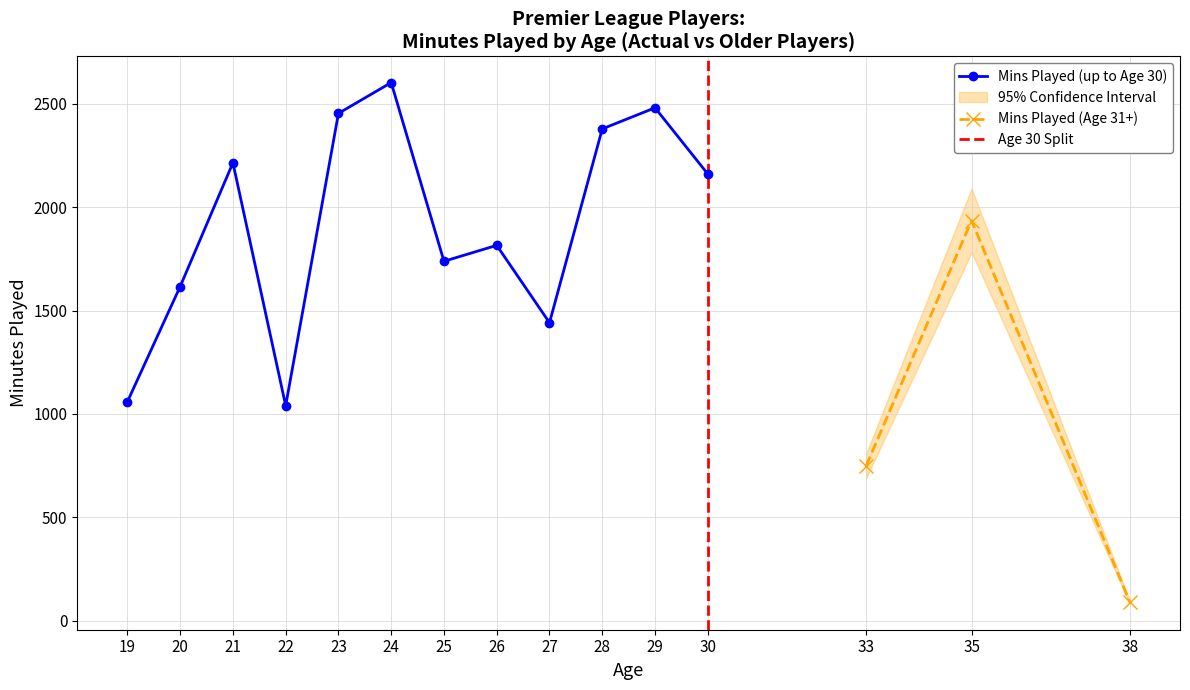

What is the highest value of the Mins Played (up to Age 30) series?

2602